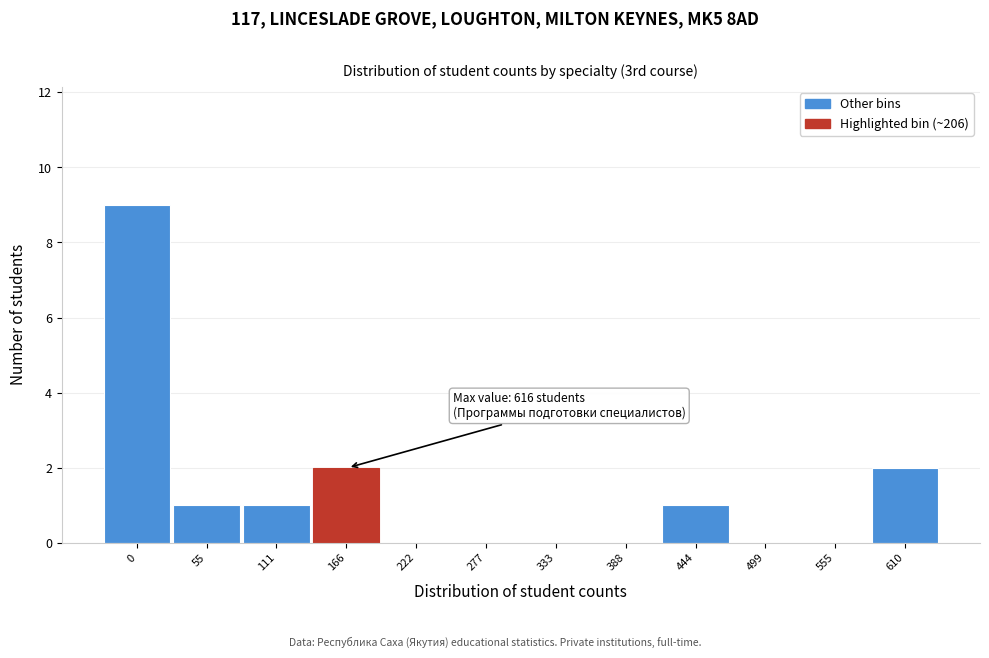

Reading left to right, list all the values displayed in this chart.

0=9	55=1	111=1	166=2	222=0	277=0	333=0	388=0	444=1	499=0	555=0	610=2